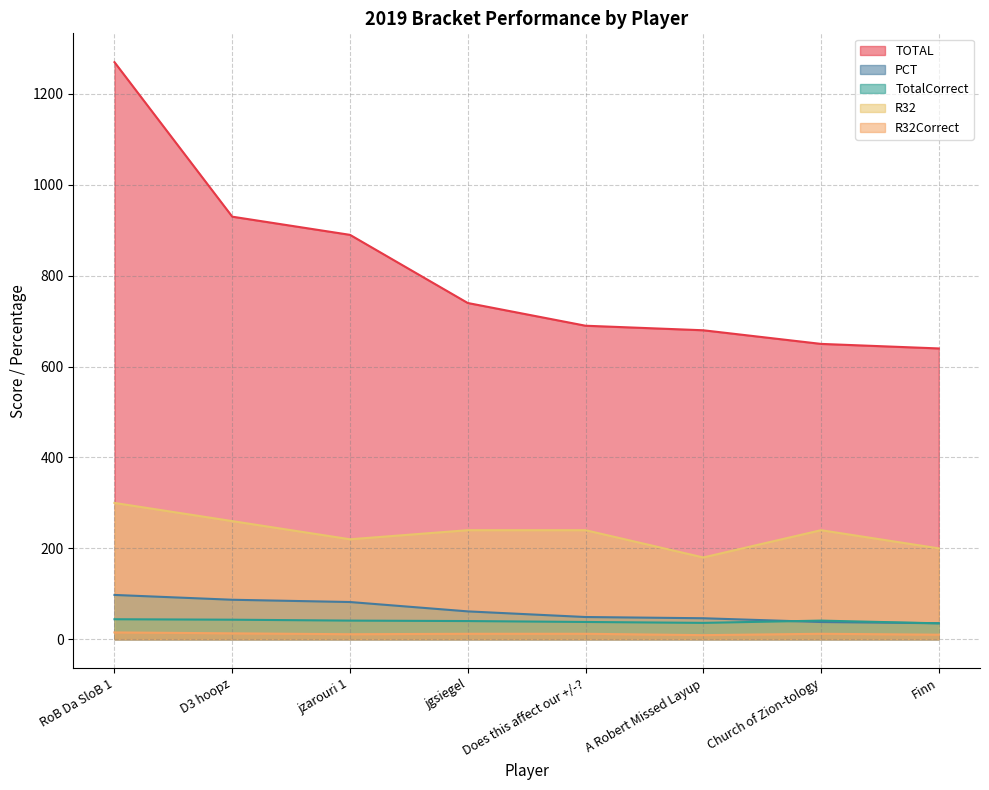

What is the difference between the highest and lowest values at jzarouri 1?

879.0